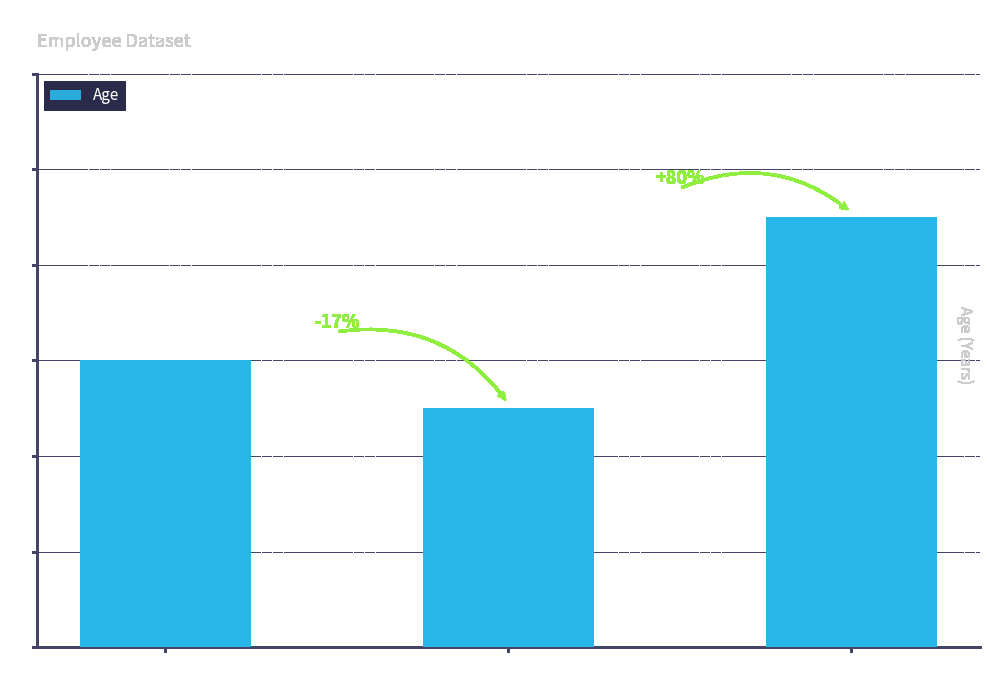

Reading left to right, transcribe all the data shown in this chart.

1=30	2=25	3=45